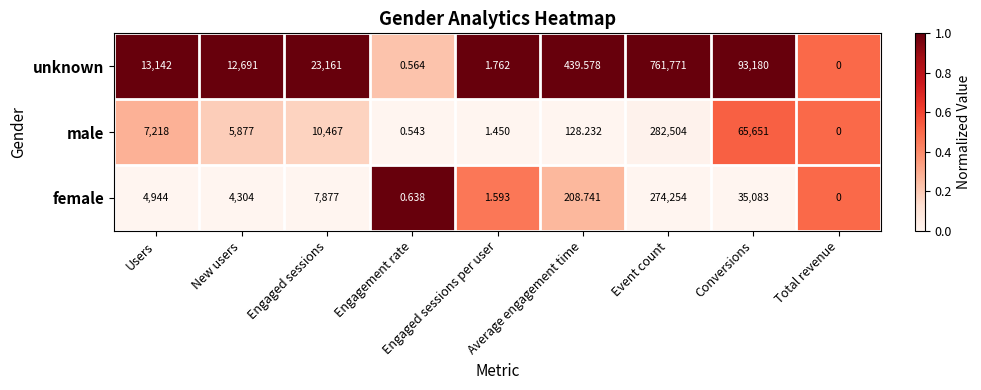

What is the spread (max minus min) of values at Users?

8198.0